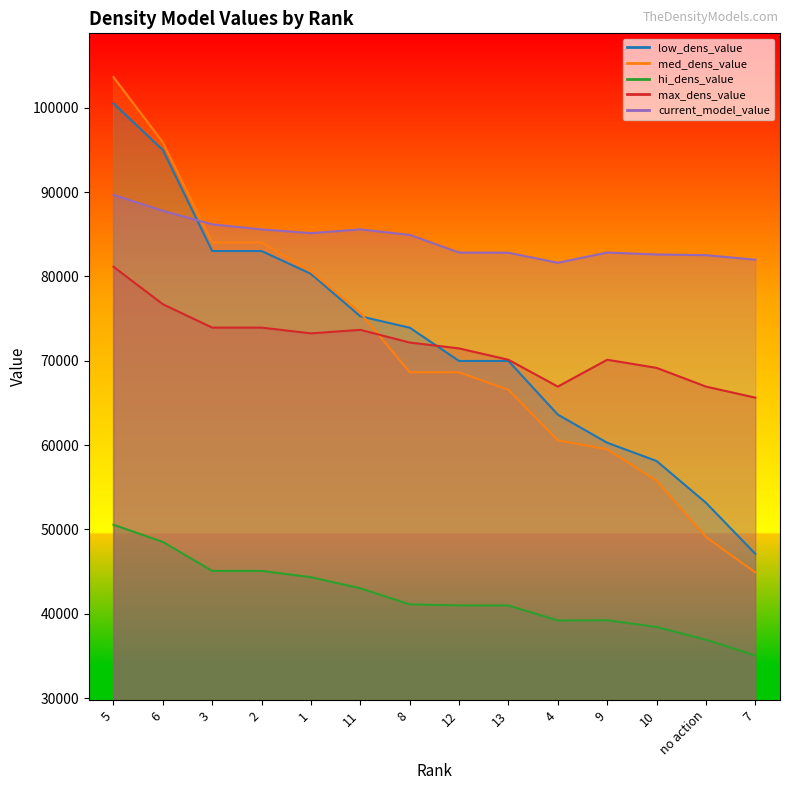

How many data points in hi_dens_value are less than 41112?

7